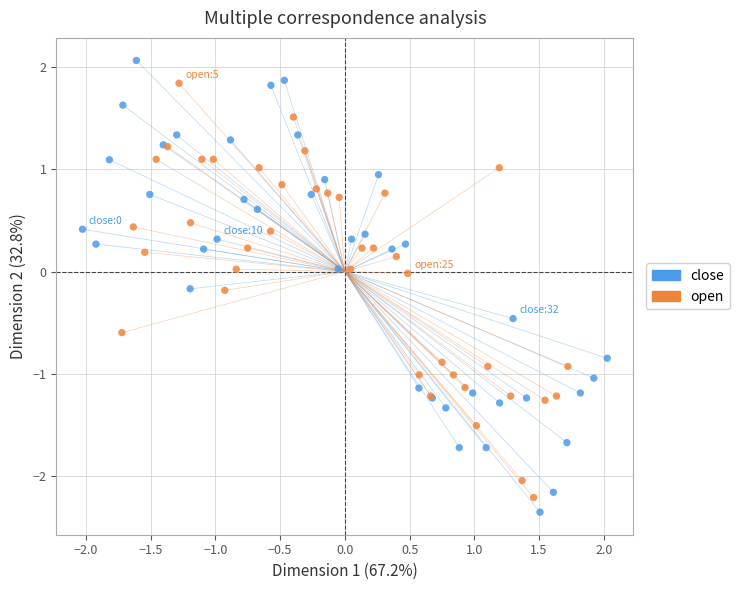

Which series contains the highest Y value?

close